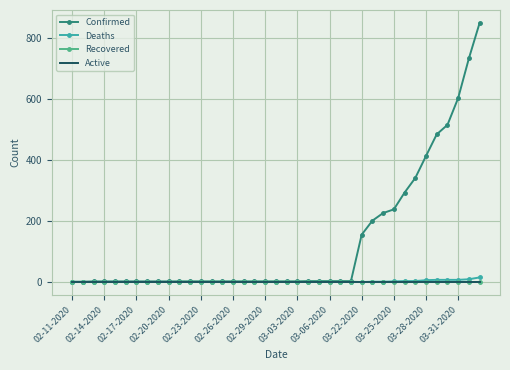

Which series has the largest total across all categories?

Confirmed